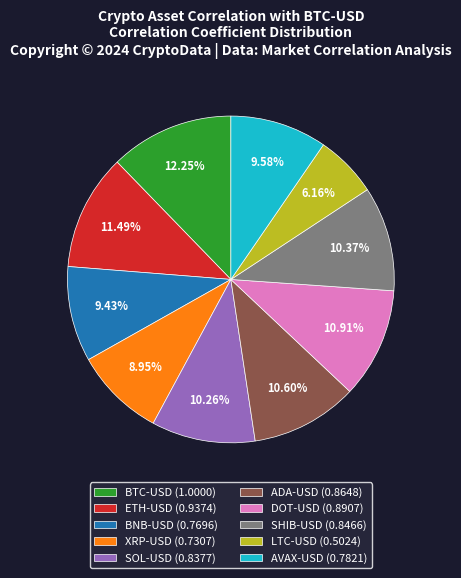

Is there a majority slice in this chart?

No